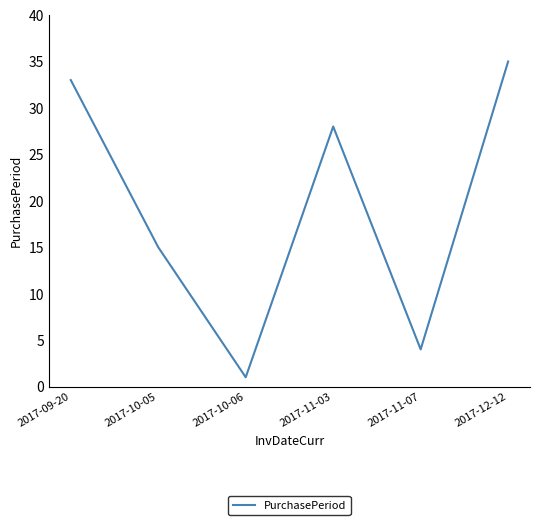

True or false: the data has more than 1 interior local peaks.

False